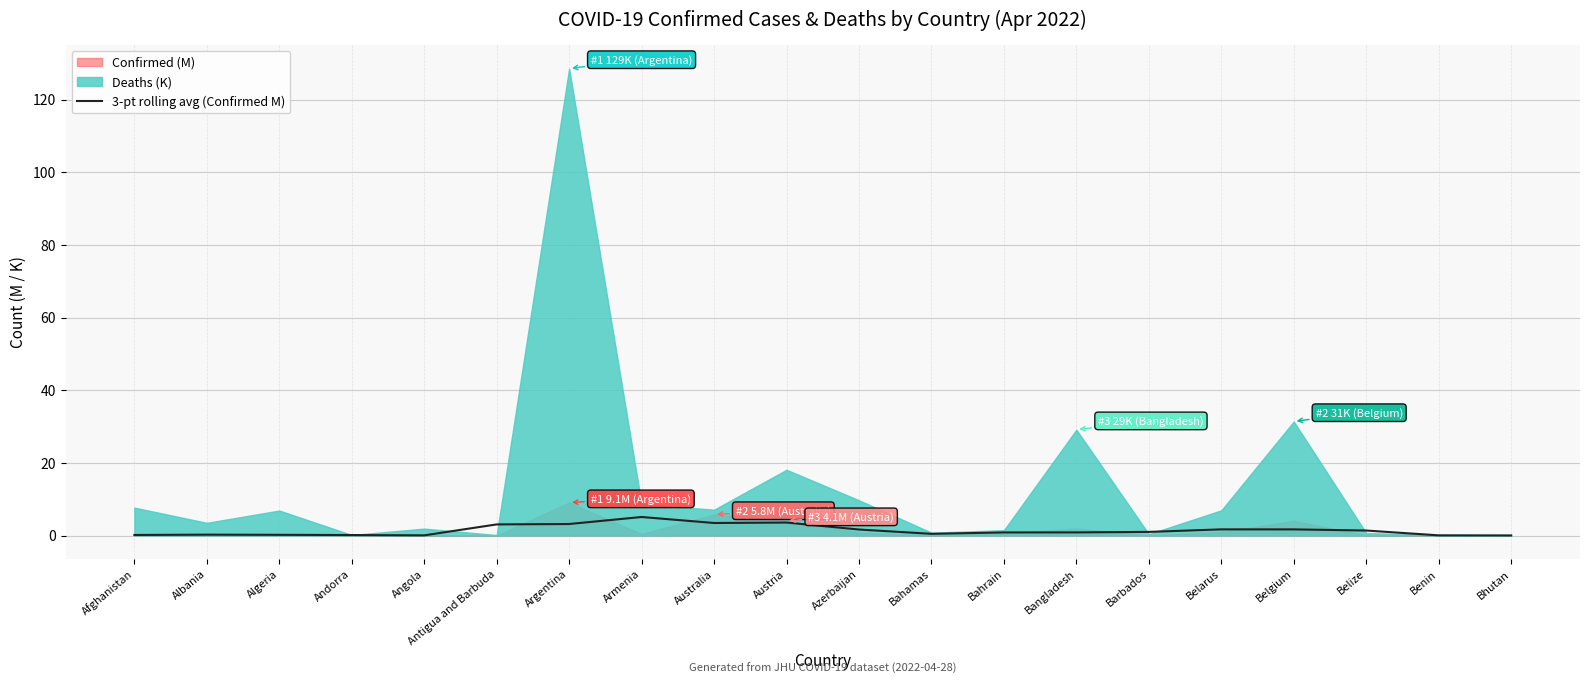

True or false: the data shows 0.9 at Azerbaijan.

False